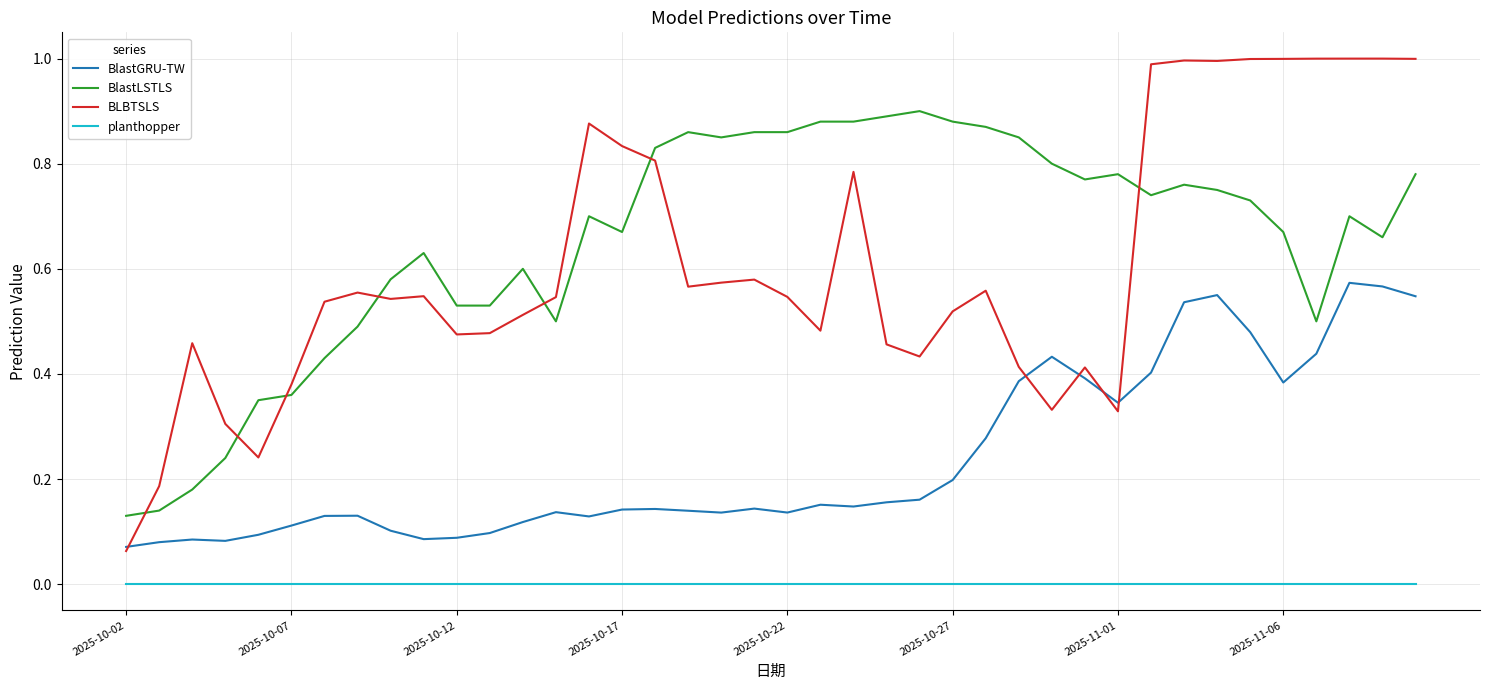

Rank the series by their maximum value, from lowest to highest.

planthopper, BlastGRU-TW, BlastLSTLS, BLBTSLS